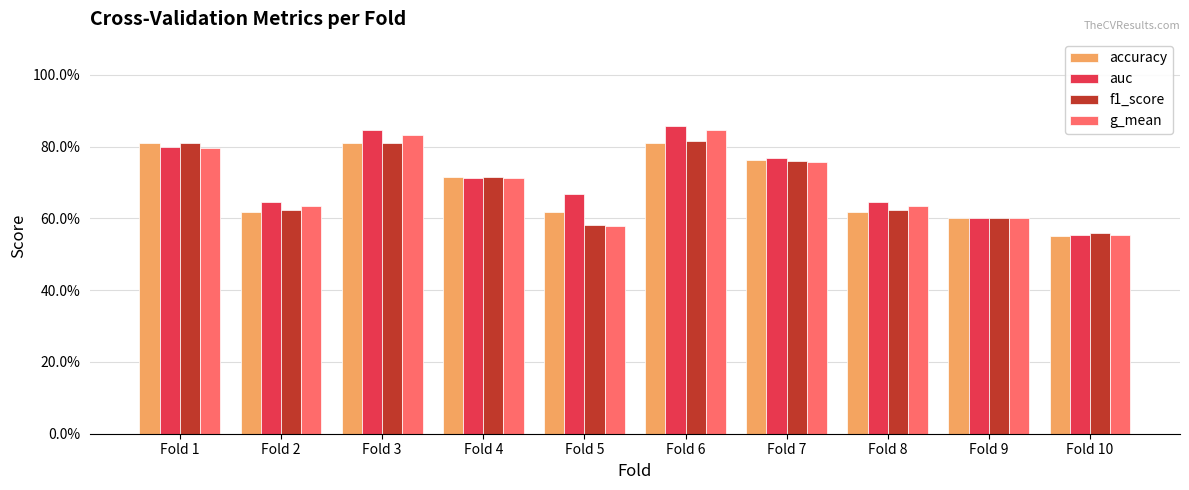

At which category is the sum across all series the highest?

Fold 6